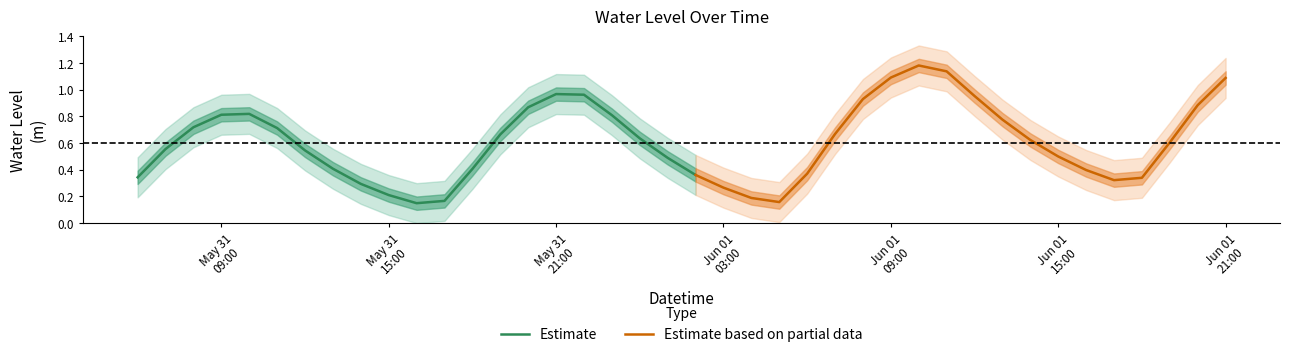

Is this an area chart (filled region under the line)?

No